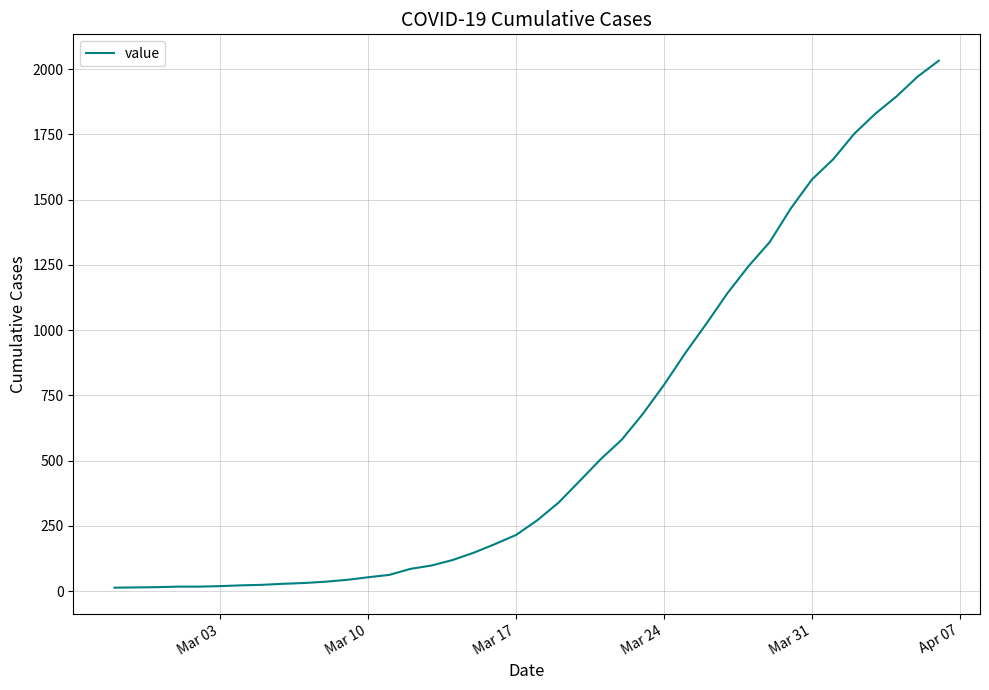

What is the difference between the maximum and minimum values?

2019